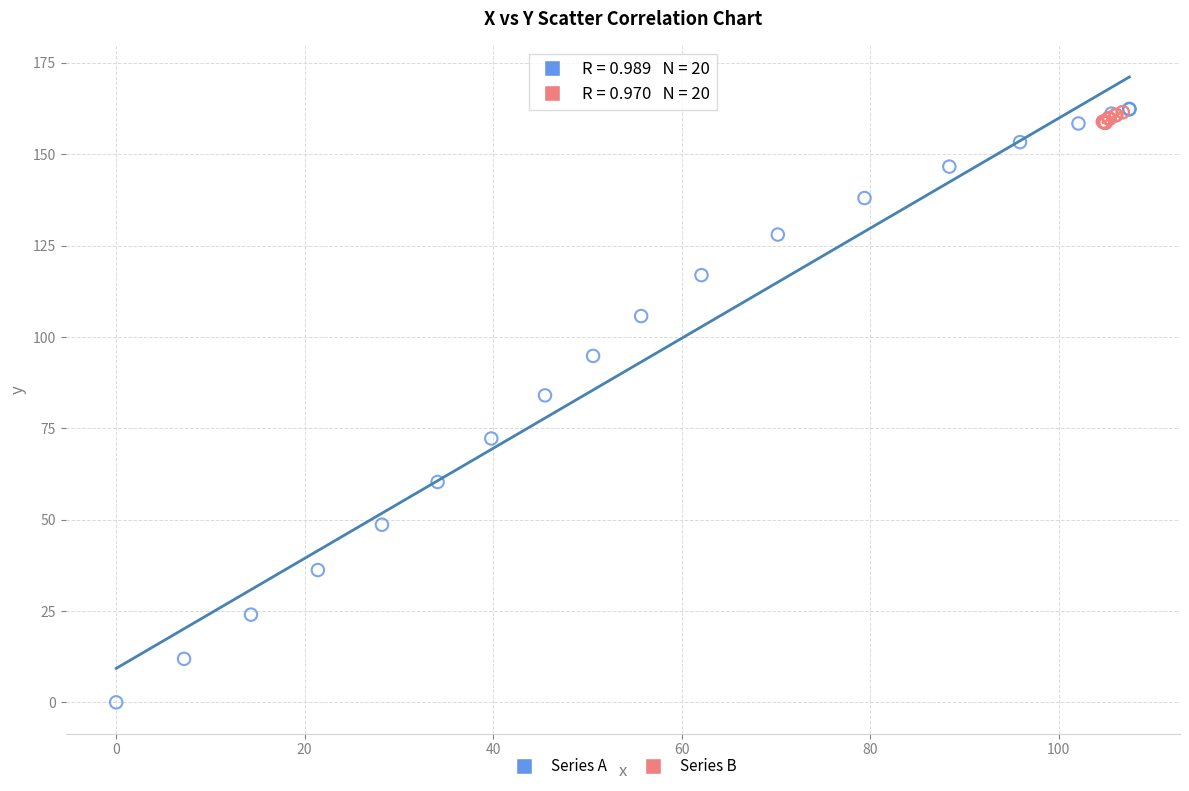

Which series contains the lowest Y value?

Series A